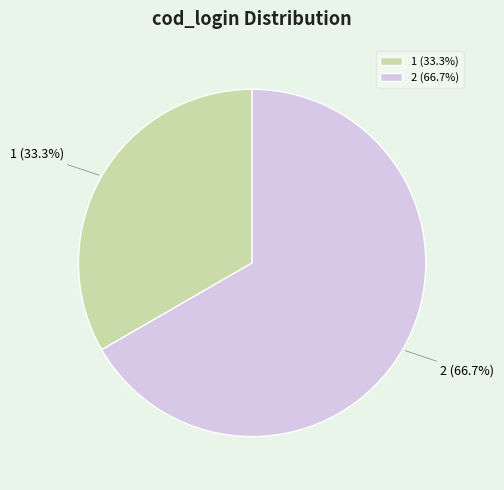

Is the sum of 2 and 1 greater than half?

Yes